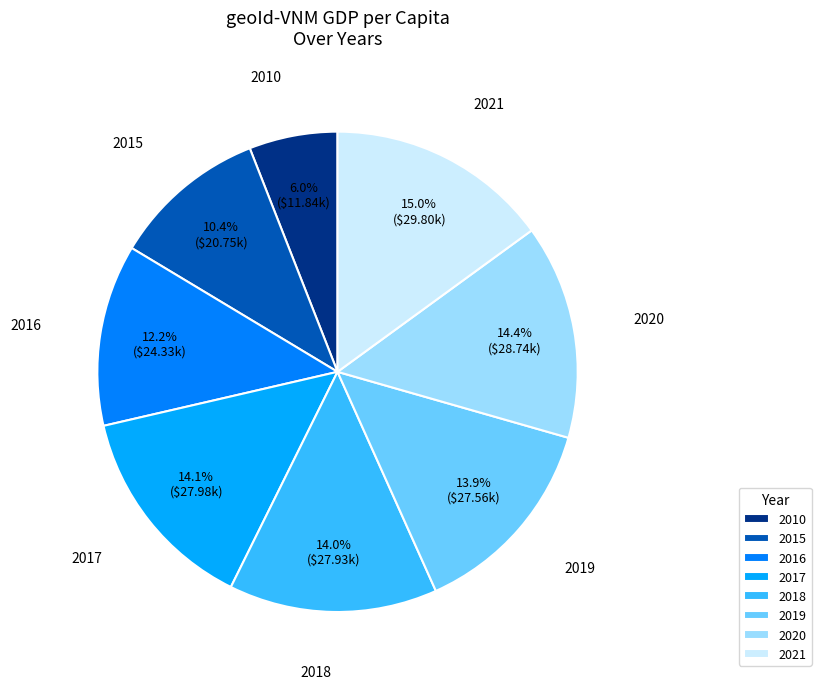

To the nearest percent, what portion does 2020 represent?

14%